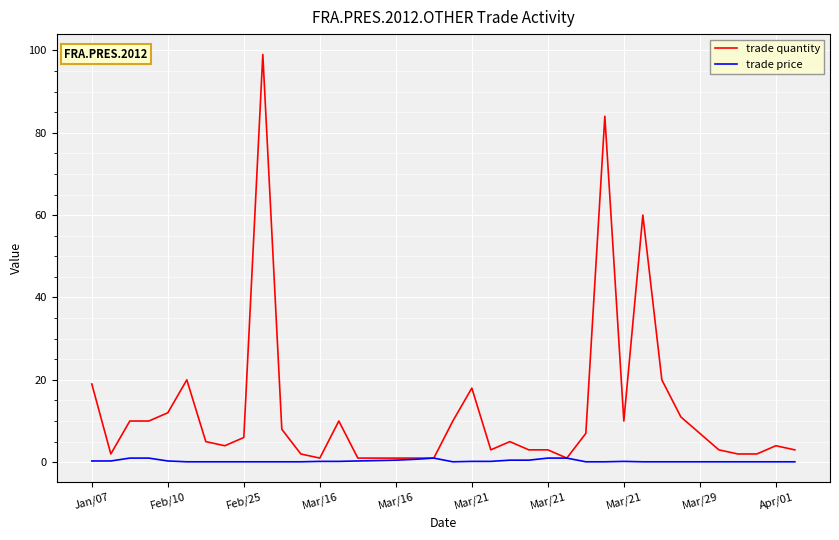

Rank the series by their average value, from highest to lowest.

trade quantity, trade price